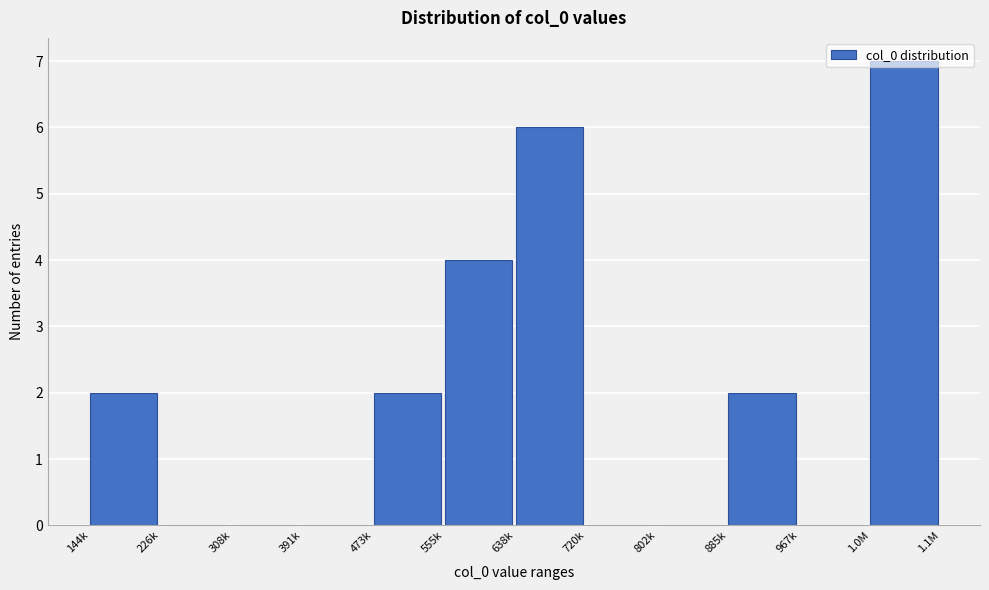

What is the maximum value shown in the chart?

7